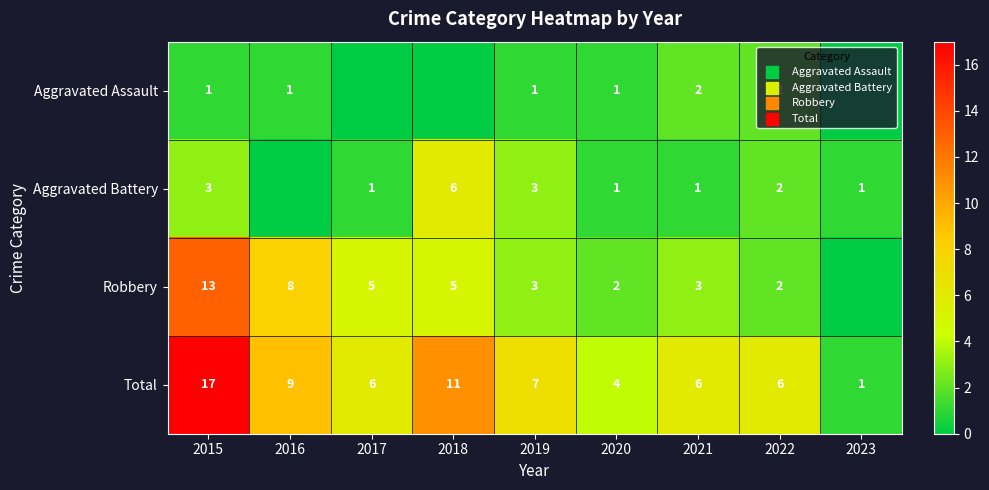

Which has a higher value, 2023 or 2018?

2023